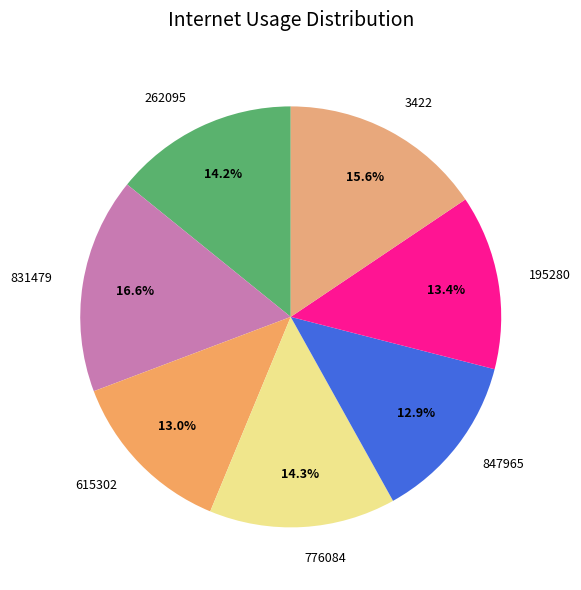

What is the total percentage of 776084 and 847965?

27.2%